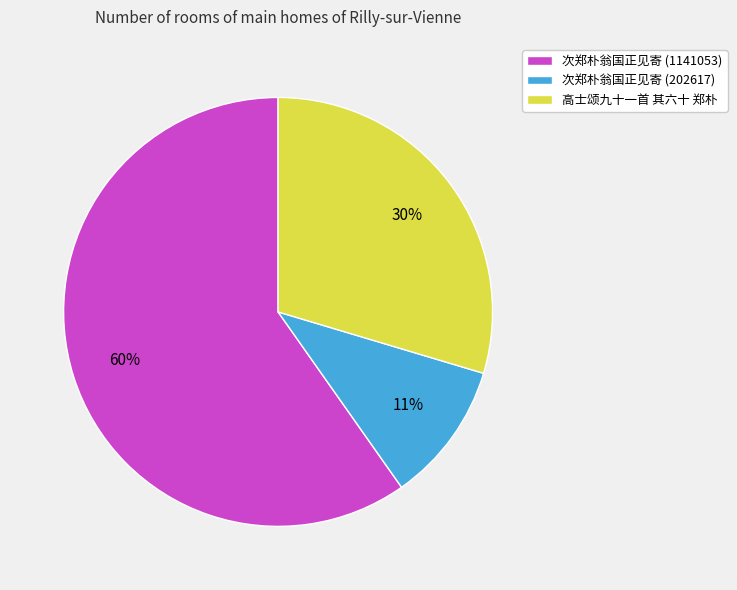

To the nearest percent, what portion does 次郑朴翁国正见寄 (202617) represent?

11%